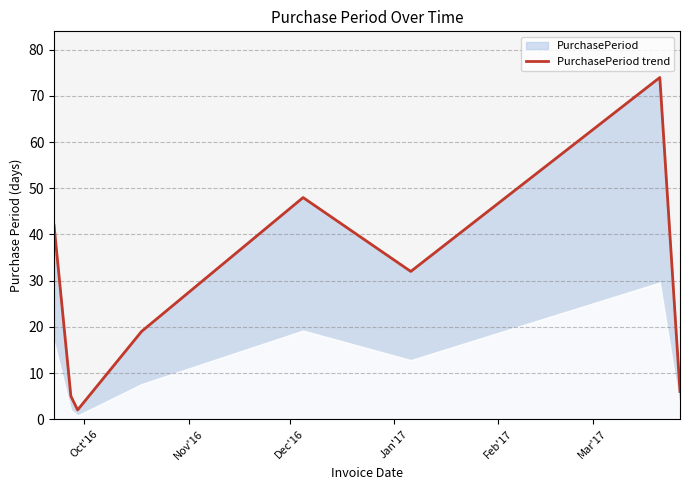

Does the chart display data point markers on the line(s)?

No